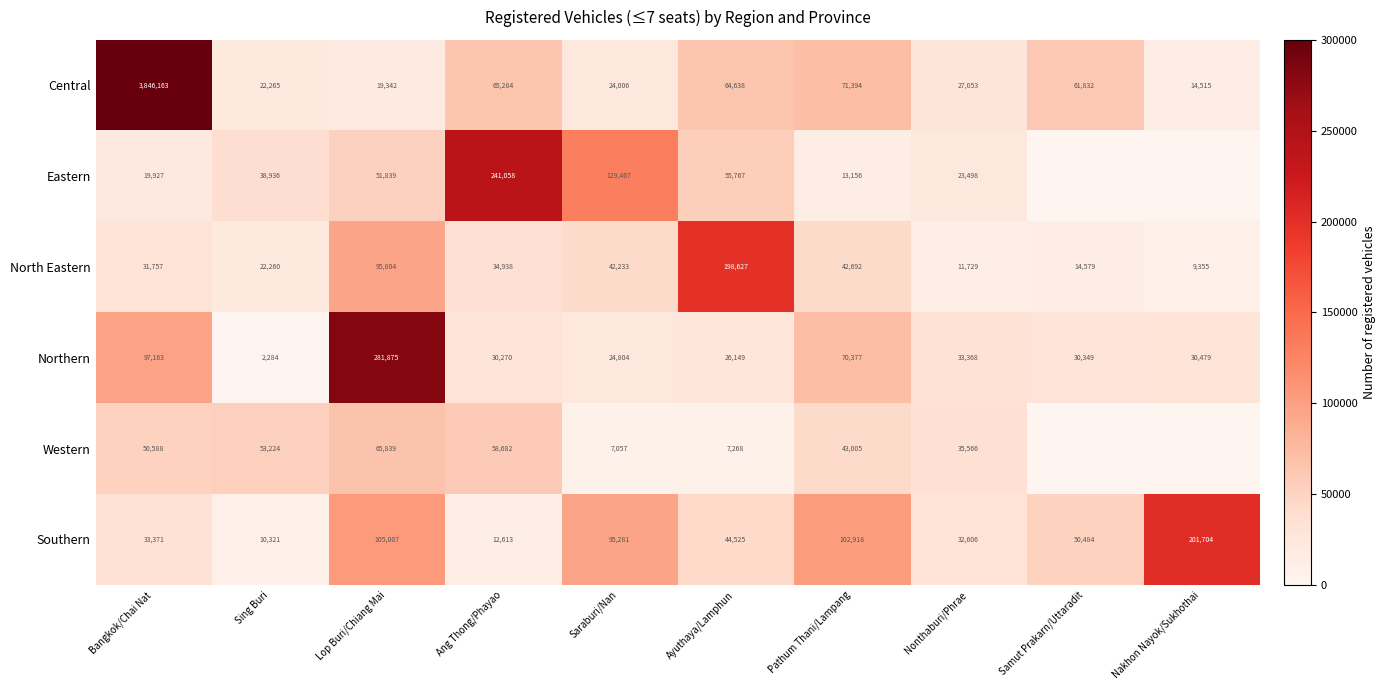

What is the maximum value shown in the chart?

3846163